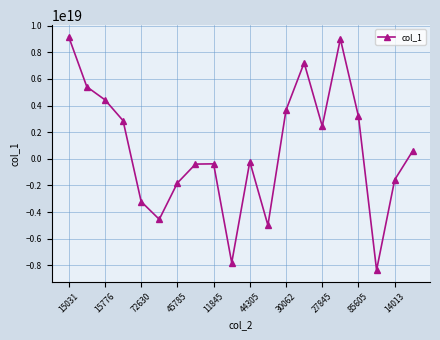

True or false: there are more than 0 points higher than both neighbors.

True